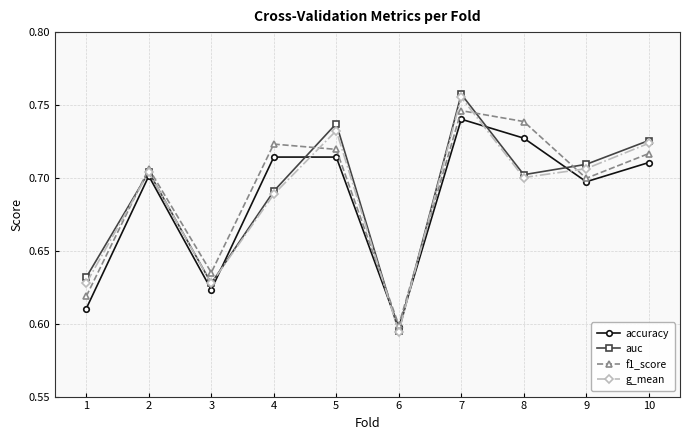

Rank the series at 9 from highest to lowest value.

auc, g_mean, f1_score, accuracy